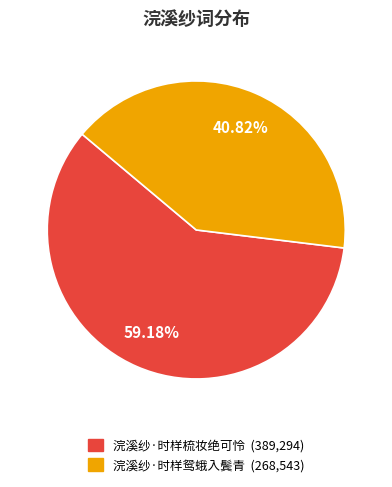

Which category has the biggest portion of the pie?

浣溪纱·时样梳妆绝可怜